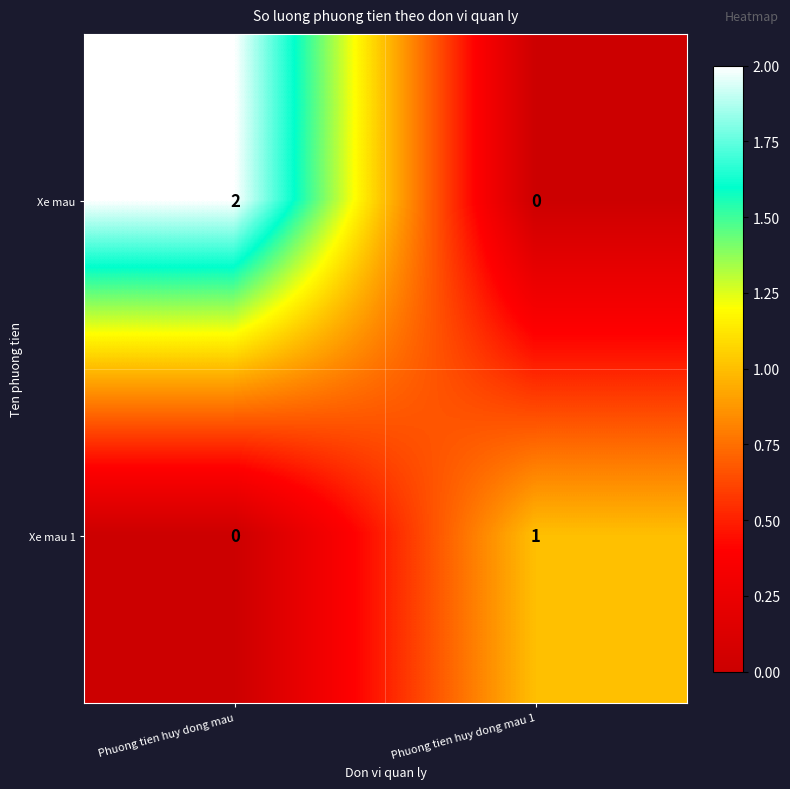

Between Phuong tien huy dong mau and Phuong tien huy dong mau 1, which series saw the biggest shift?

Xe mau